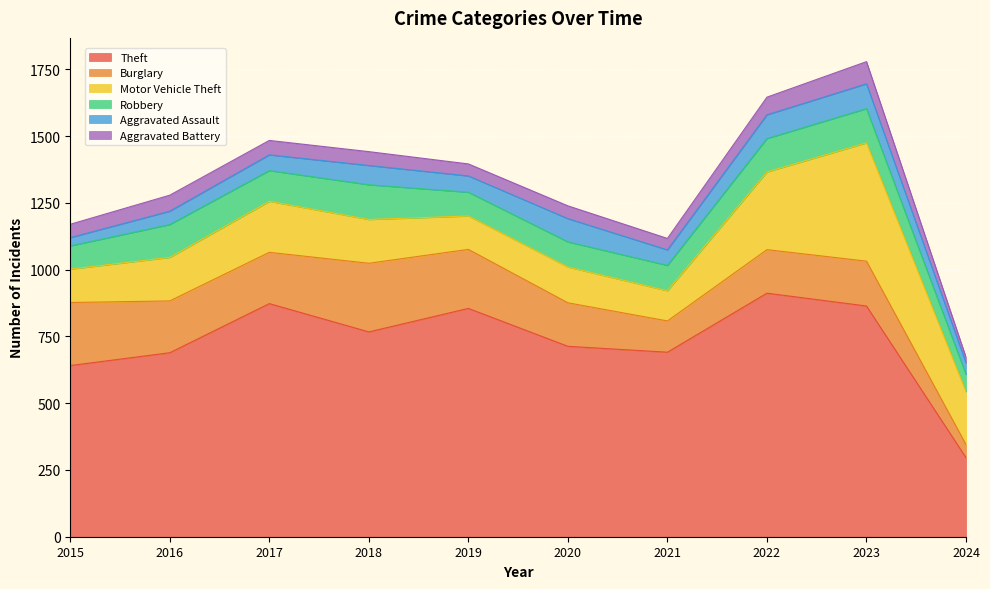

How many values in the Theft series are below 767?

5